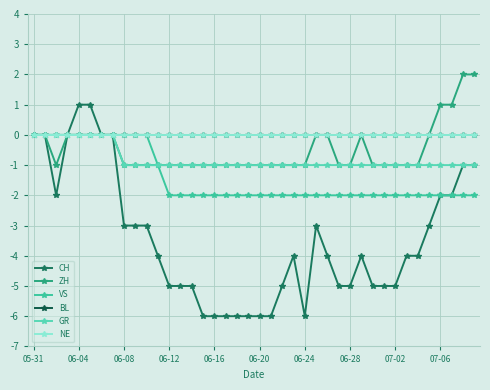

What is the smallest value displayed?

-6